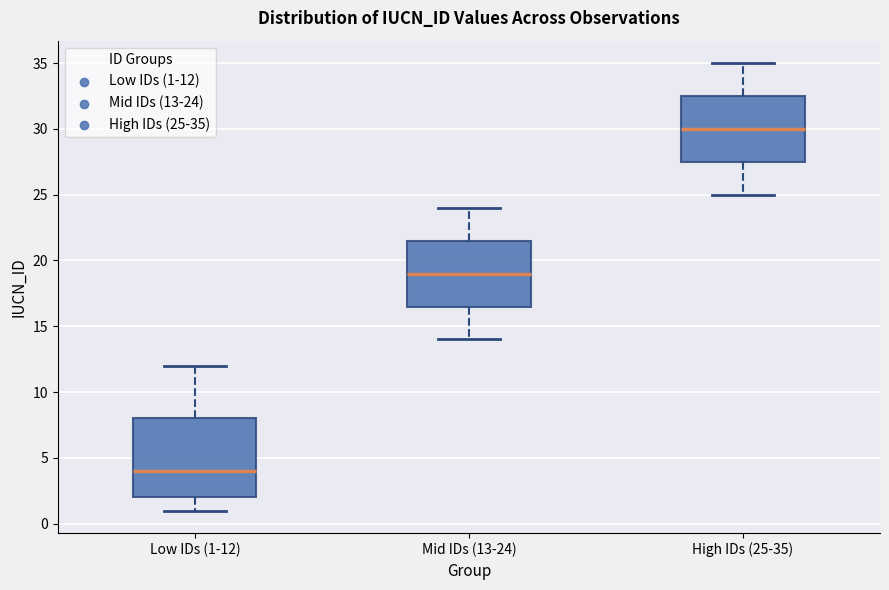

Which box has the highest median line?

High IDs (25-35)